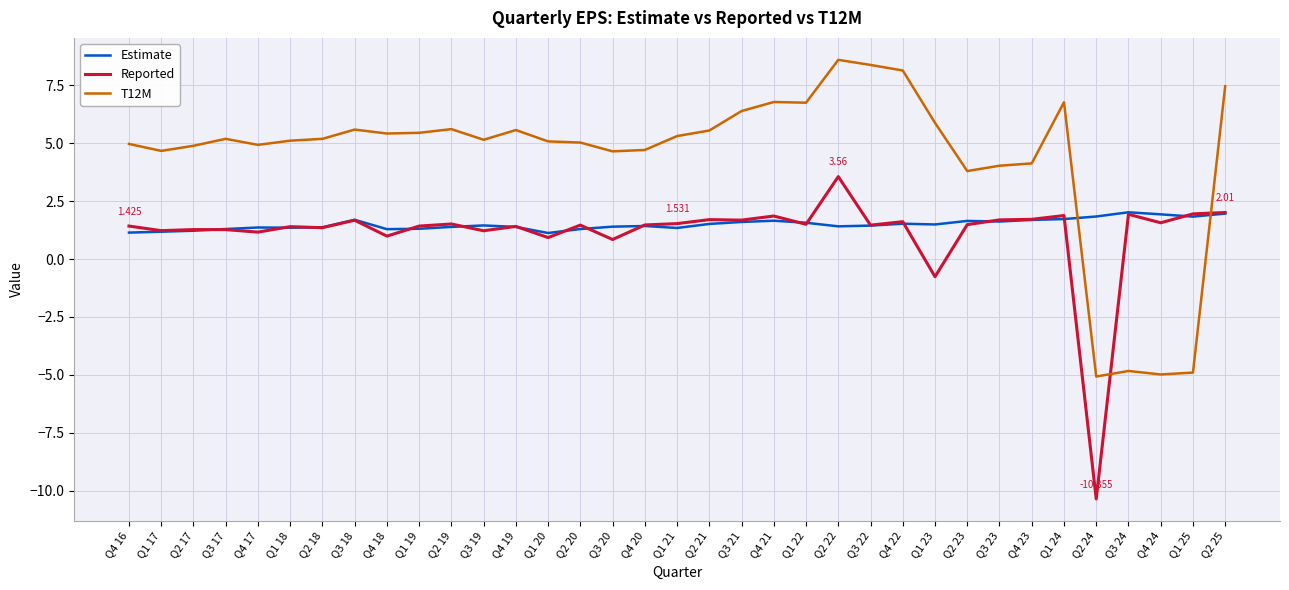

What position from the left is Q2 22?

23